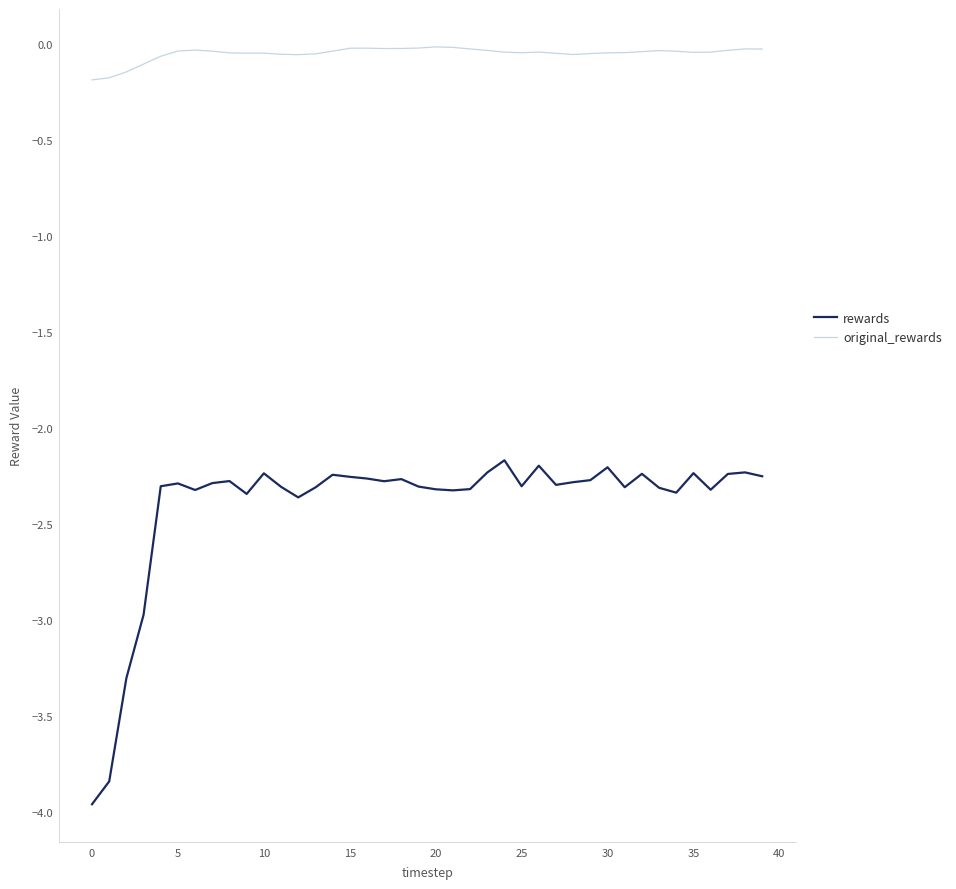

True or false: rewards and original_rewards cross at least once.

False